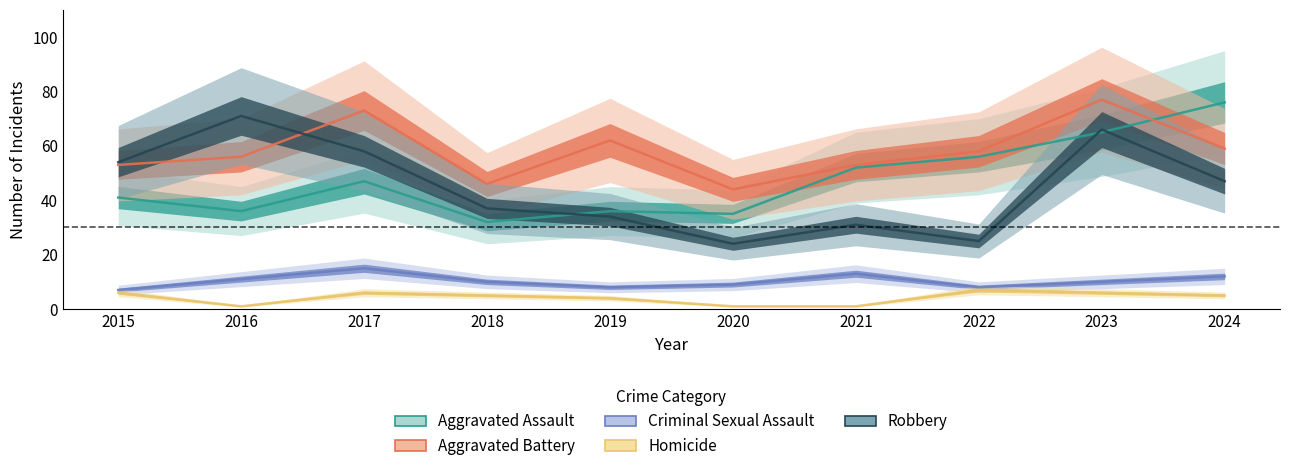

Which series has the largest range (max minus min)?

Robbery